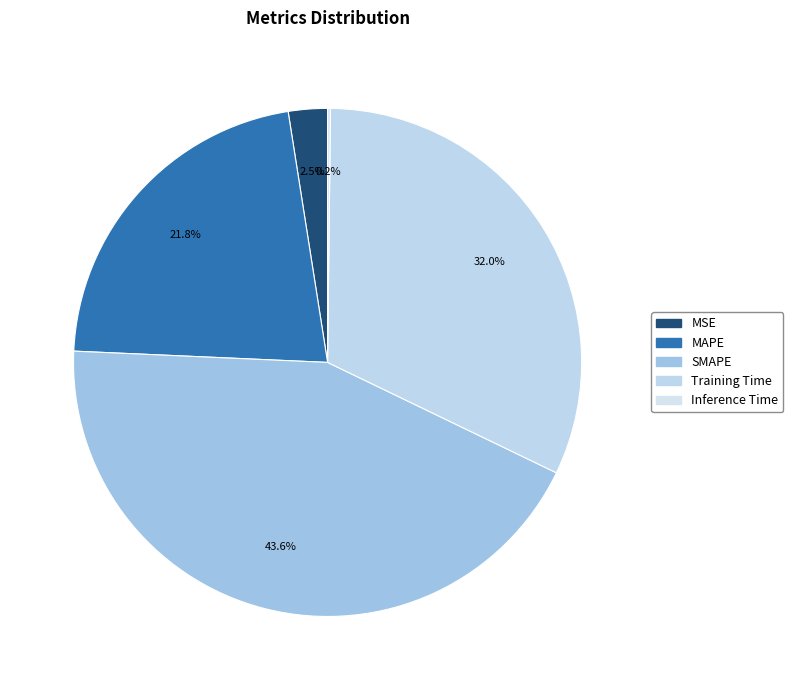

How many slices are in this pie chart?

5